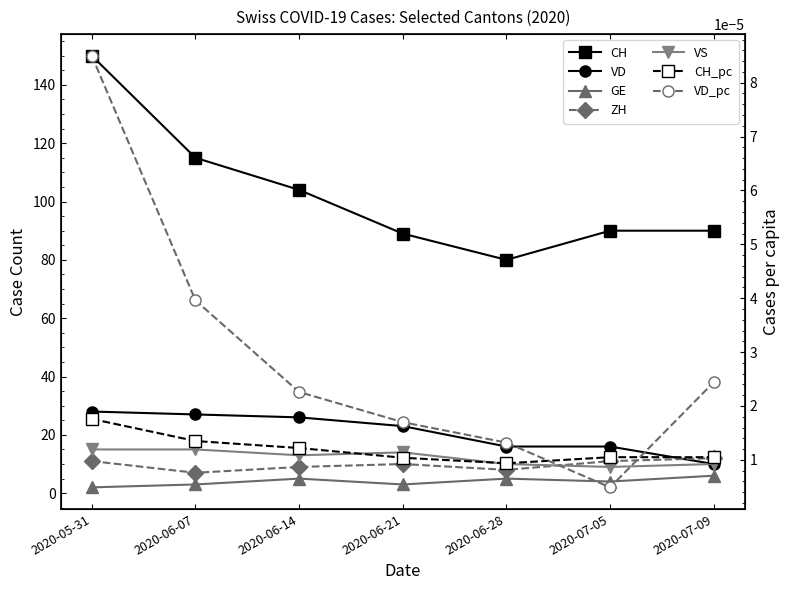

The value of ZH at 2020-05-31 is 19. True or false?

False